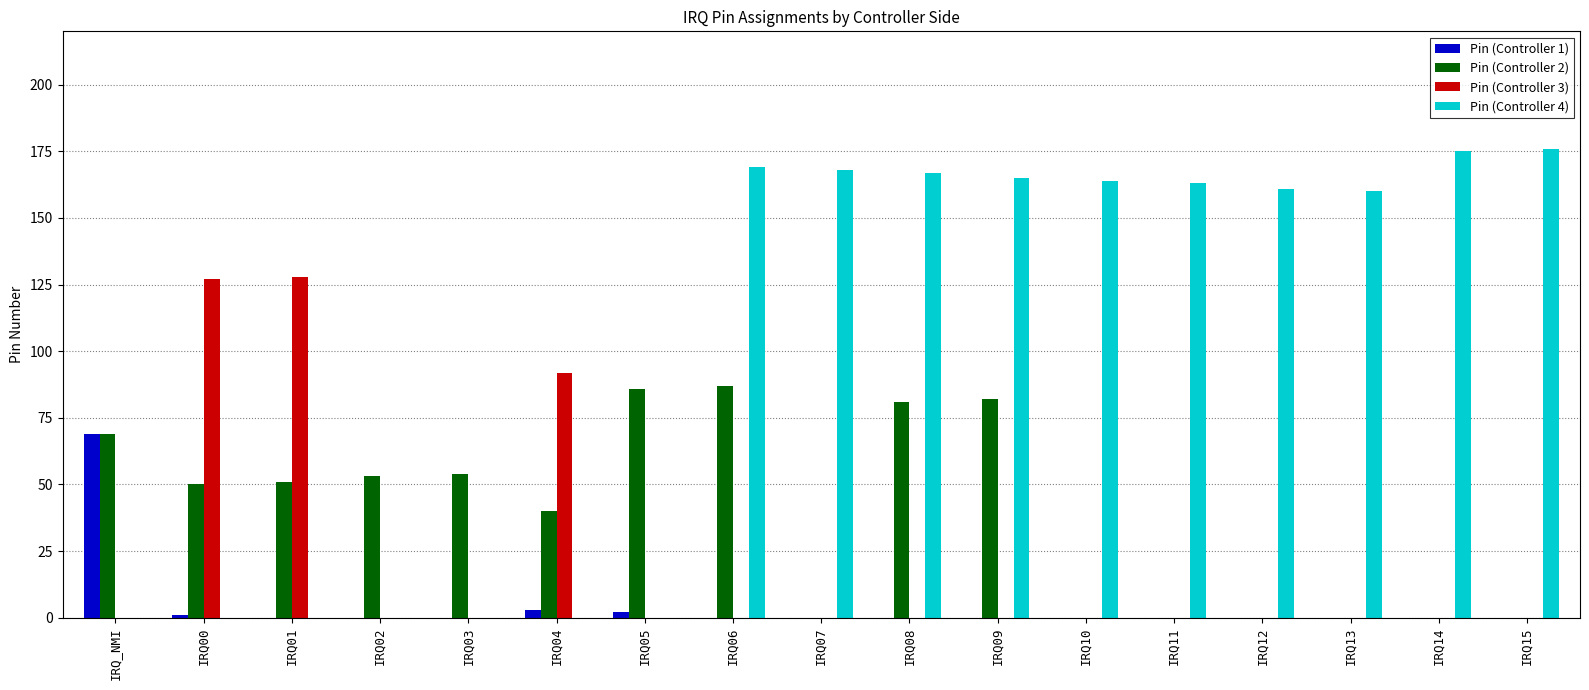

Which series has the largest total across all categories?

Pin (Controller 4)